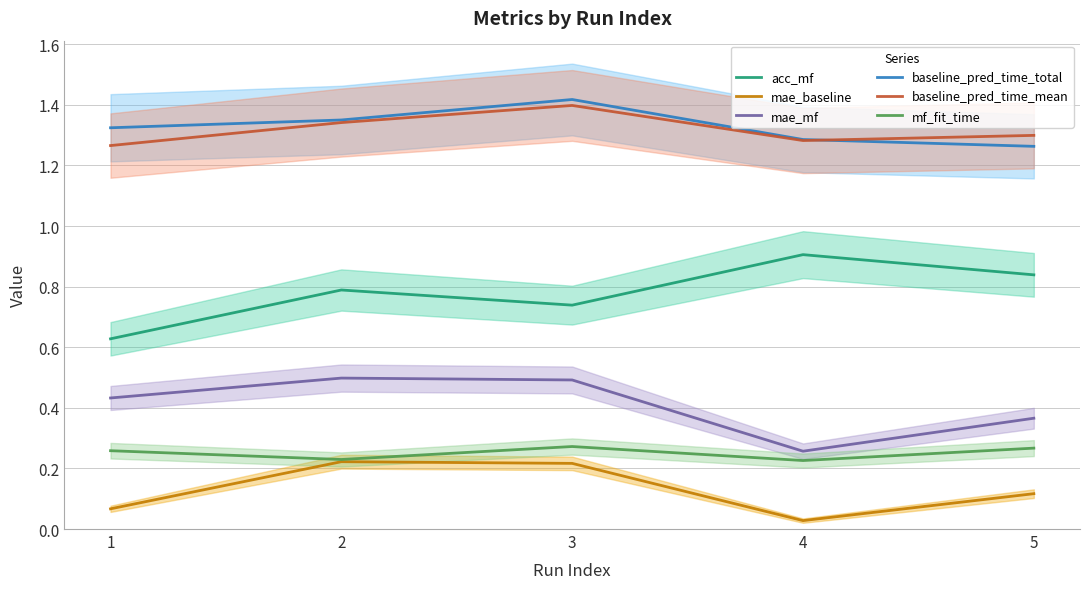

Is it true that mae_baseline equals 0.2 at 2?

True